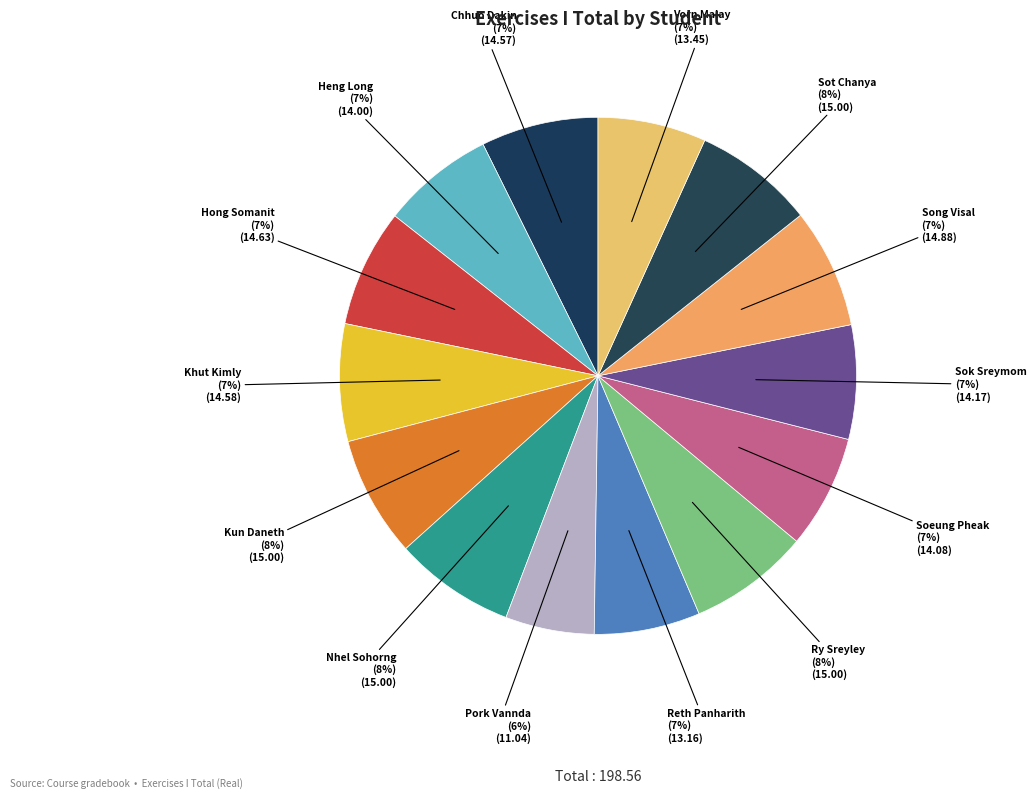

How many slices are in this pie chart?

14